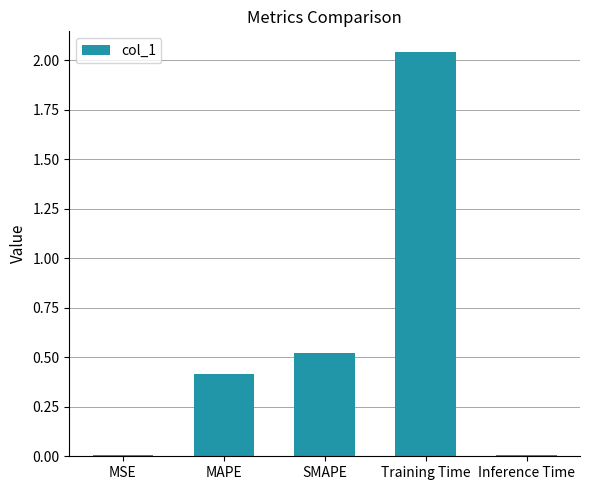

Is it true that the value at MAPE is 0.2?

False